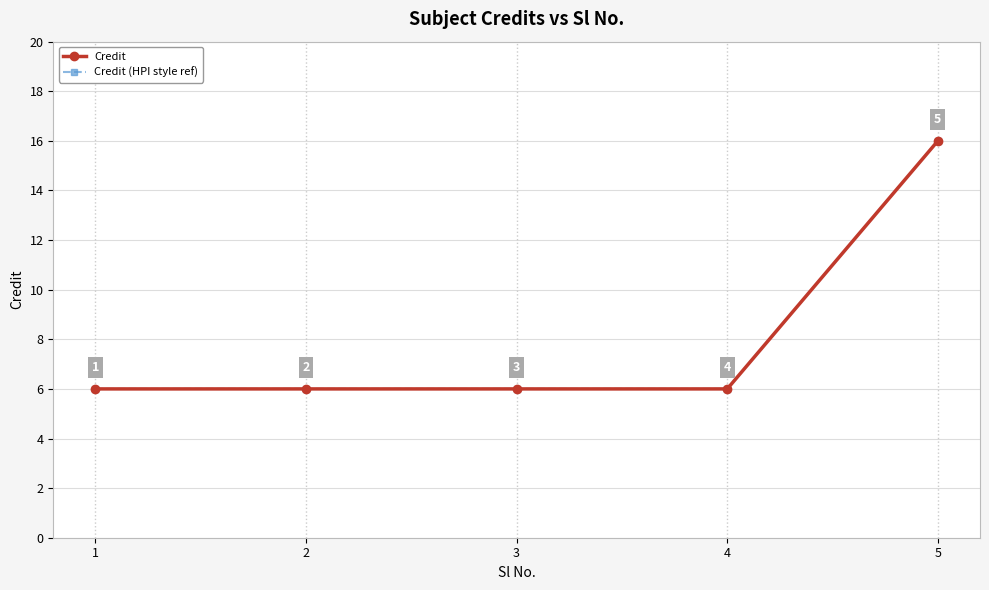

Does the chart display data point markers on the line(s)?

Yes